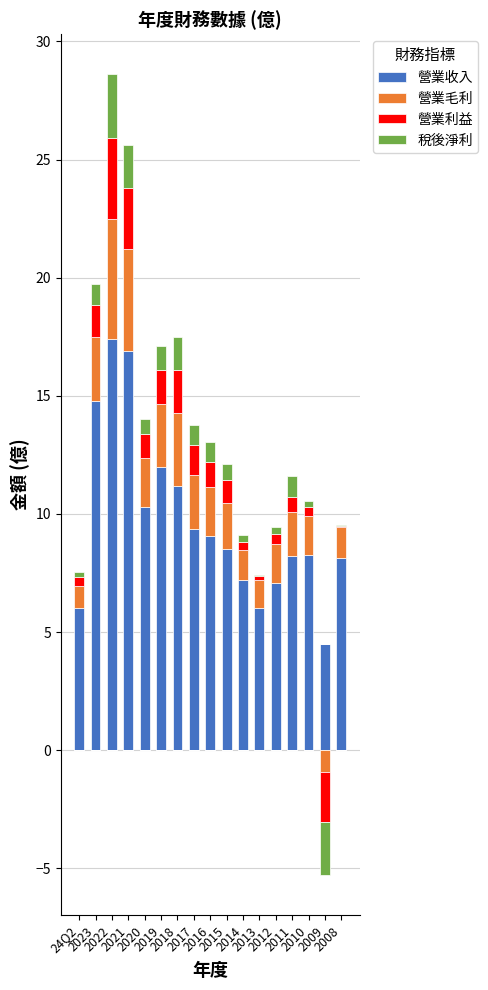

What is the label of the 15th bar from the left?

2010